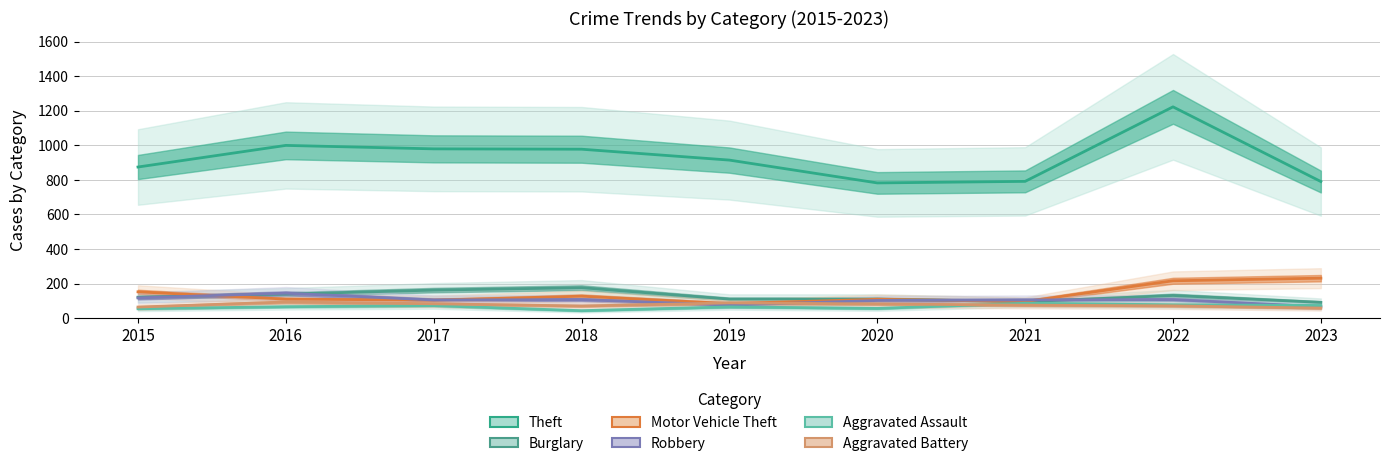

At 2022, list the series in order from smallest to largest.

Aggravated Battery, Aggravated Assault, Robbery, Burglary, Motor Vehicle Theft, Theft